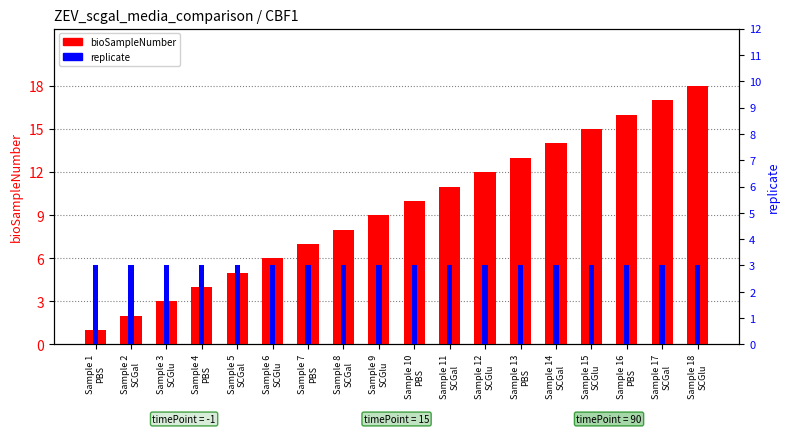

List the series in order of their overall mean, lowest first.

replicate, bioSampleNumber